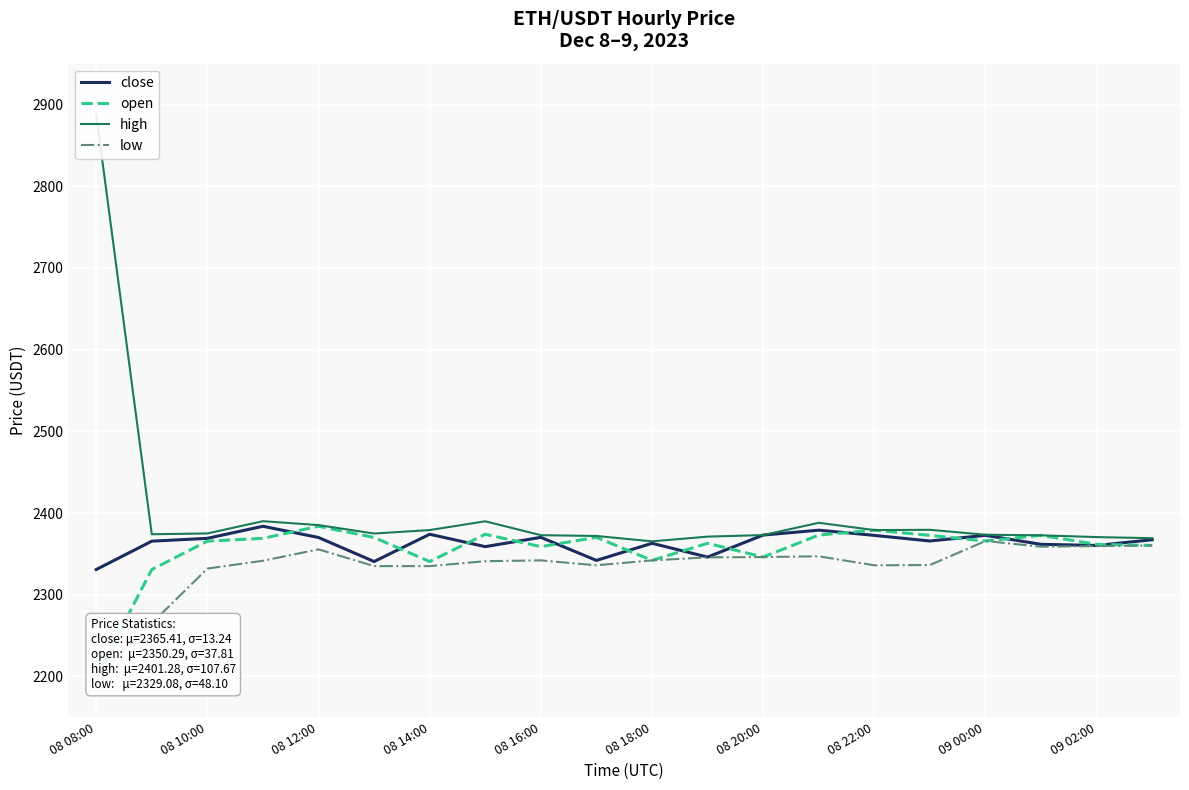

What is the difference between the maximum and minimum values in the low series?

165.7